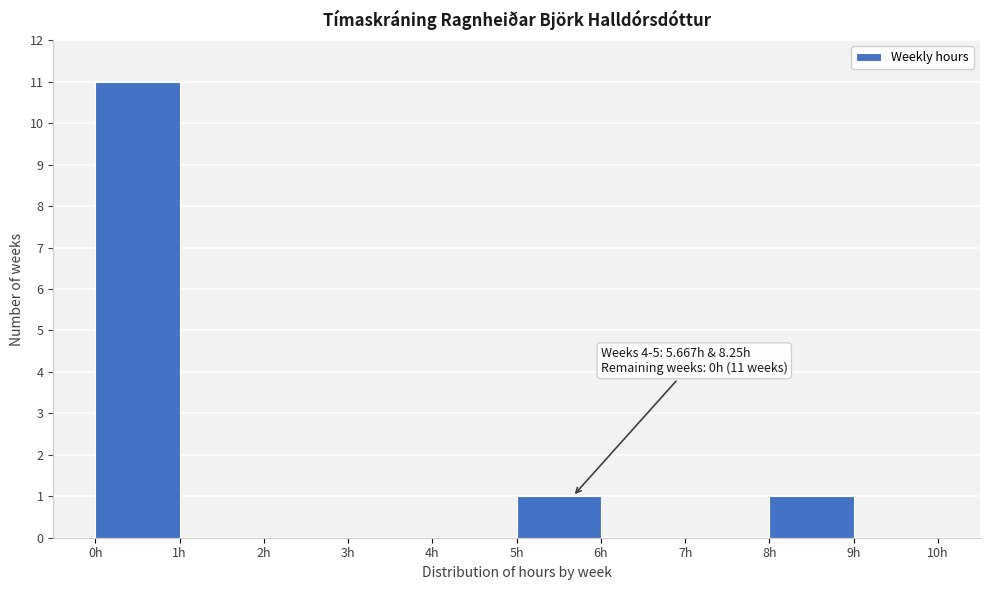

Over which range of the x-axis is the bar tallest?

0 to 1